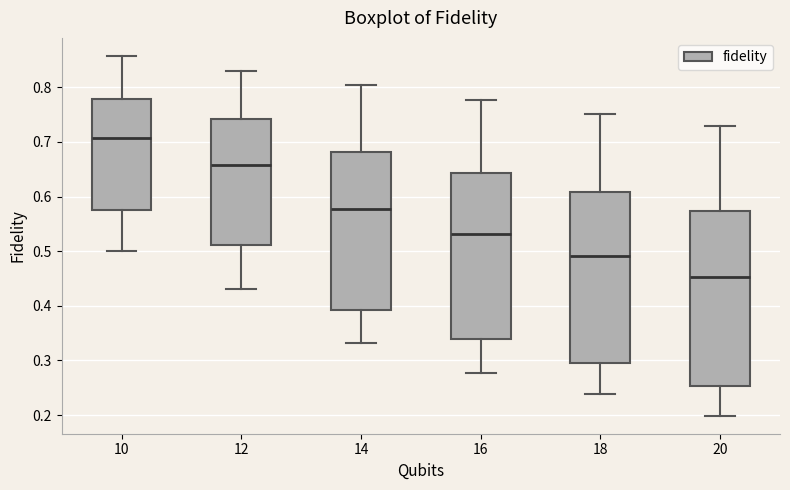

Reading left to right, transcribe this box plot: for each box, give where its median line is, the range the box spans, and where its two whiskers end, as read against the y-axis. The values are not printed on the chart, so give them approximately, as read against the axis.

10: median 0.71, box 0.57 to 0.78, whiskers 0.50 to 0.86
12: median 0.66, box 0.51 to 0.74, whiskers 0.43 to 0.83
14: median 0.58, box 0.39 to 0.68, whiskers 0.33 to 0.80
16: median 0.53, box 0.34 to 0.64, whiskers 0.28 to 0.78
18: median 0.49, box 0.30 to 0.61, whiskers 0.24 to 0.75
20: median 0.45, box 0.25 to 0.57, whiskers 0.20 to 0.73